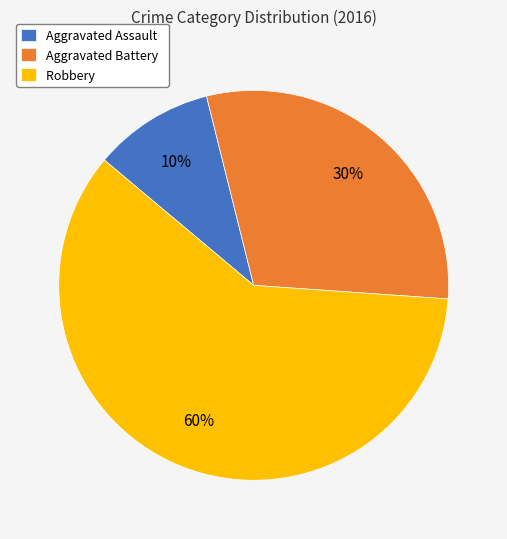

Which category has the biggest portion of the pie?

Robbery